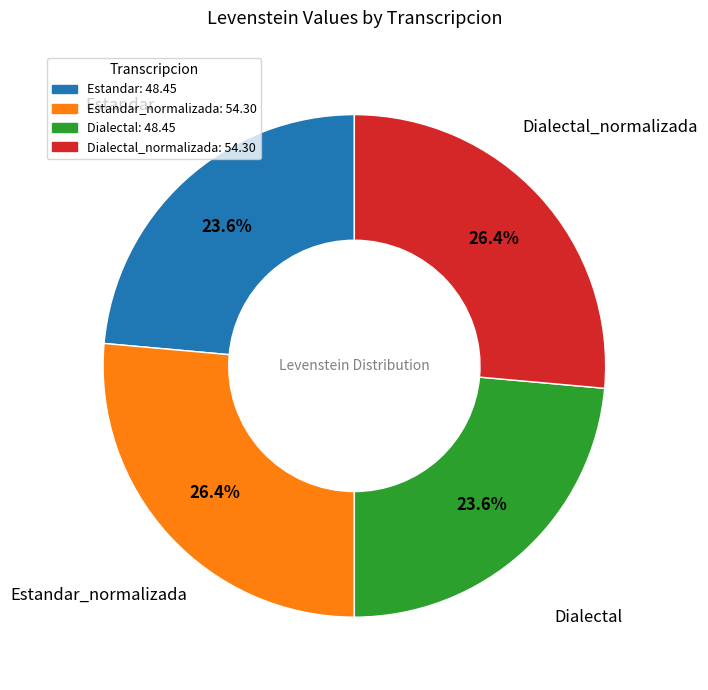

Between Dialectal_normalizada: 54.30 and Dialectal: 48.45, which is larger?

Dialectal_normalizada: 54.30